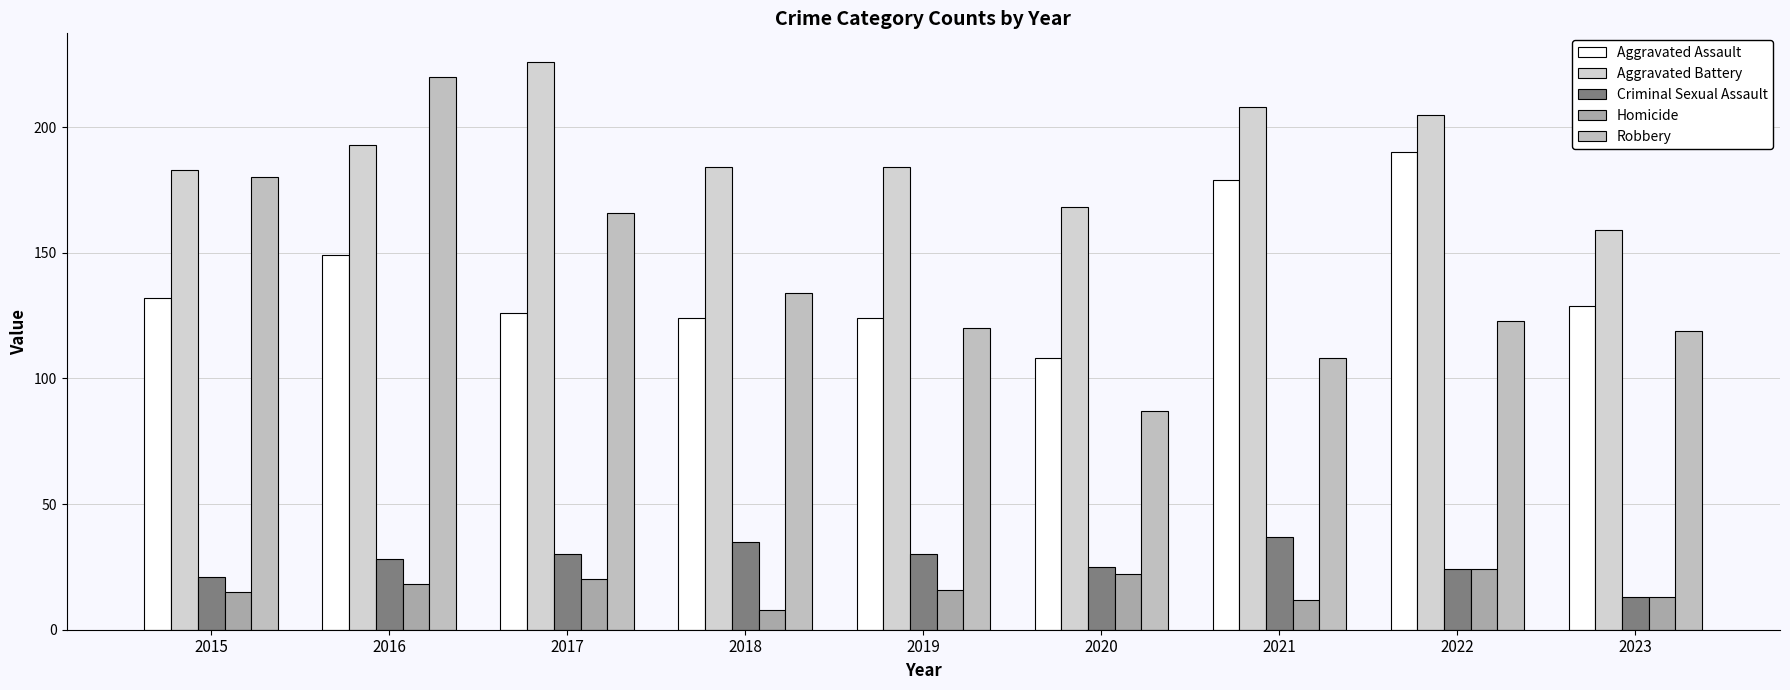

What is the lowest value of the Criminal Sexual Assault series?

13